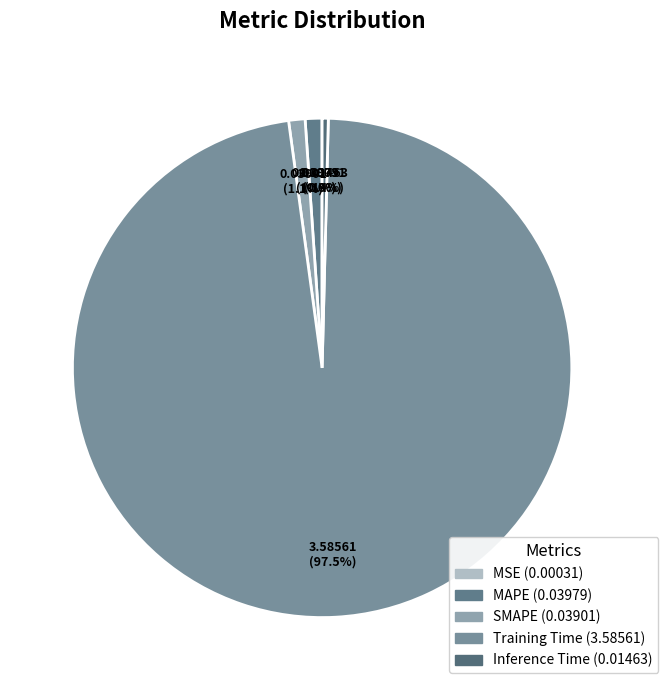

How many slices are in this pie chart?

5